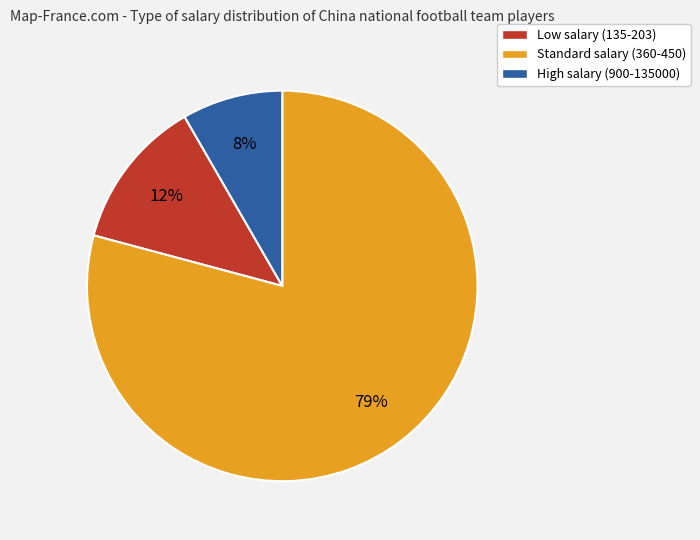

How many slices are in this pie chart?

3